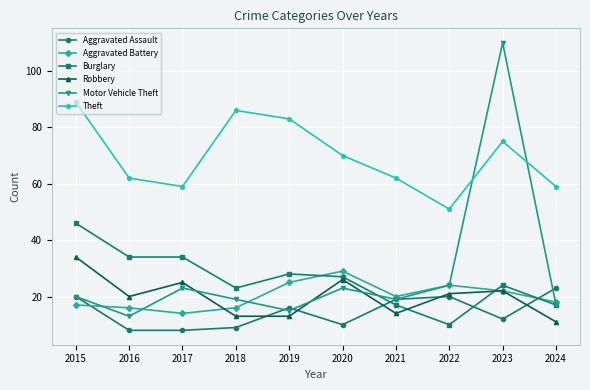

Reading right to left, what are all the values shown in this chart?

Aggravated Assault: 2024=23	2023=12	2022=20	2021=19	2020=10	2019=16	2018=9	2017=8	2016=8	2015=20
Aggravated Battery: 2024=18	2023=22	2022=24	2021=20	2020=29	2019=25	2018=16	2017=14	2016=16	2015=17
Burglary: 2024=17	2023=24	2022=10	2021=17	2020=27	2019=28	2018=23	2017=34	2016=34	2015=46
Robbery: 2024=11	2023=22	2022=21	2021=14	2020=26	2019=13	2018=13	2017=25	2016=20	2015=34
Motor Vehicle Theft: 2024=17	2023=110	2022=24	2021=19	2020=23	2019=15	2018=19	2017=23	2016=13	2015=20
Theft: 2024=59	2023=75	2022=51	2021=62	2020=70	2019=83	2018=86	2017=59	2016=62	2015=89